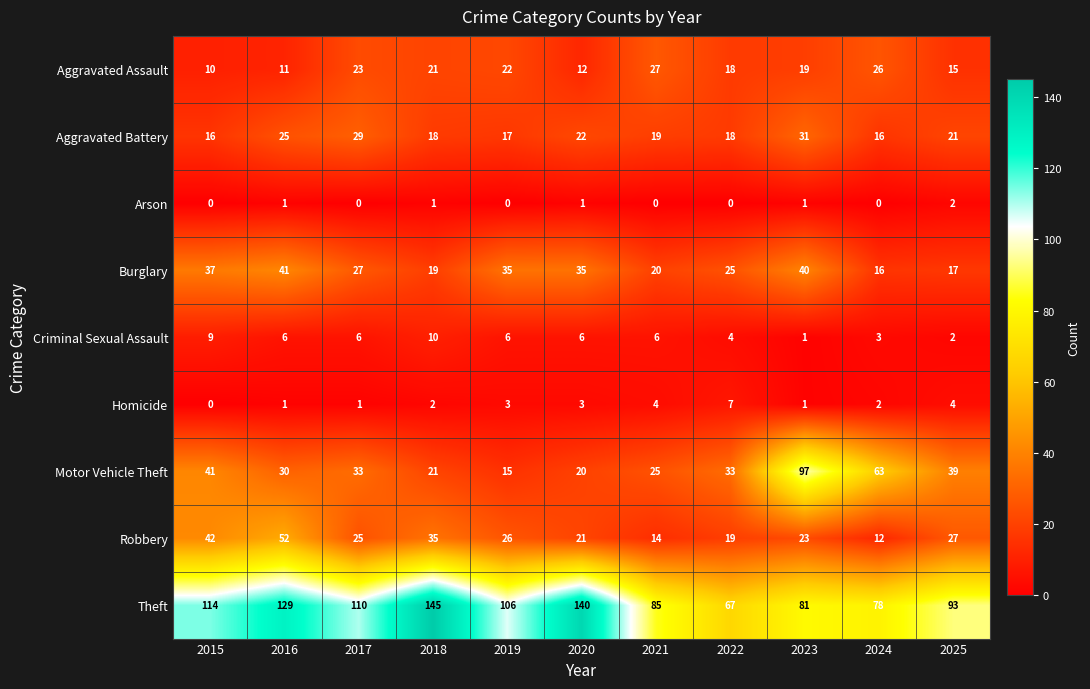

Rank the series by their maximum value, from lowest to highest.

Arson, Homicide, Criminal Sexual Assault, Aggravated Assault, Aggravated Battery, Burglary, Robbery, Motor Vehicle Theft, Theft